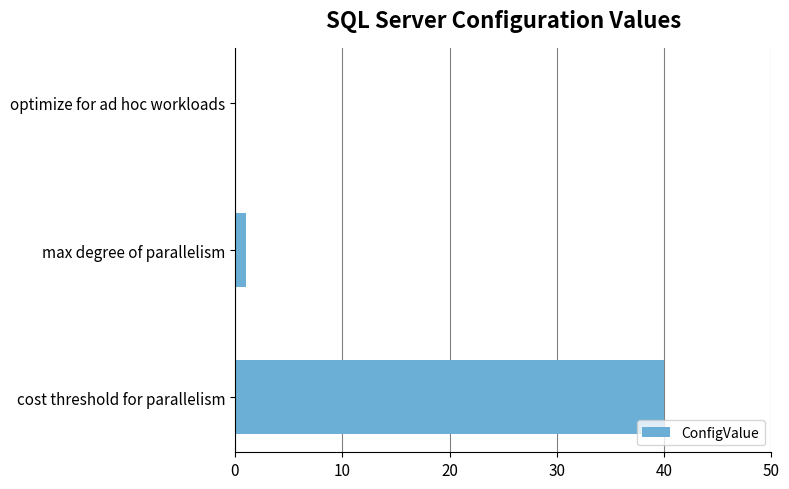

True or false: the data shows 40 at cost threshold for parallelism.

True